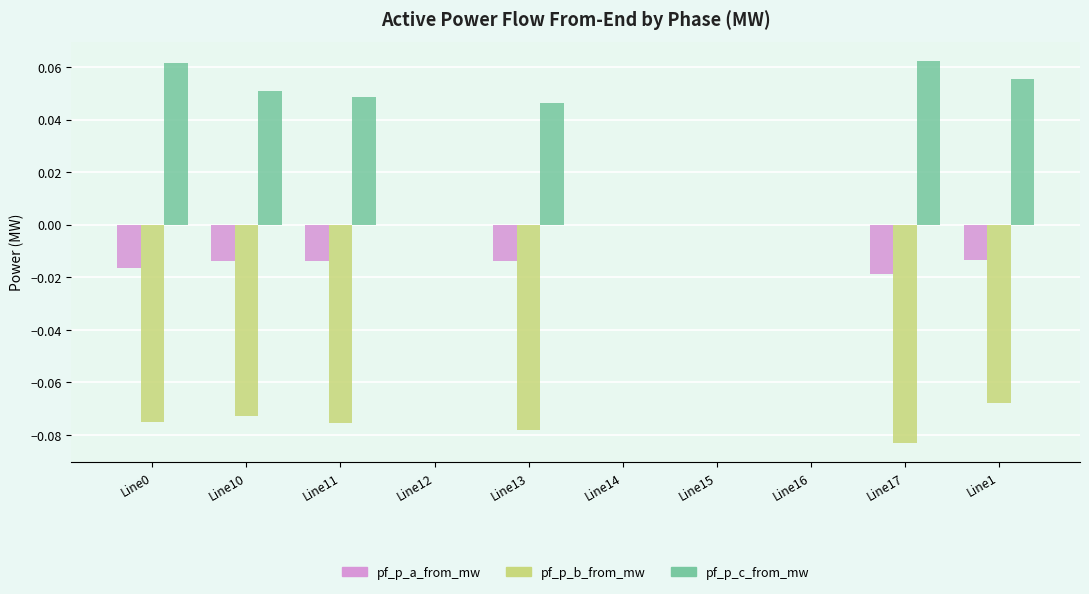

Are the bars grouped side by side (vs. stacked)?

Yes